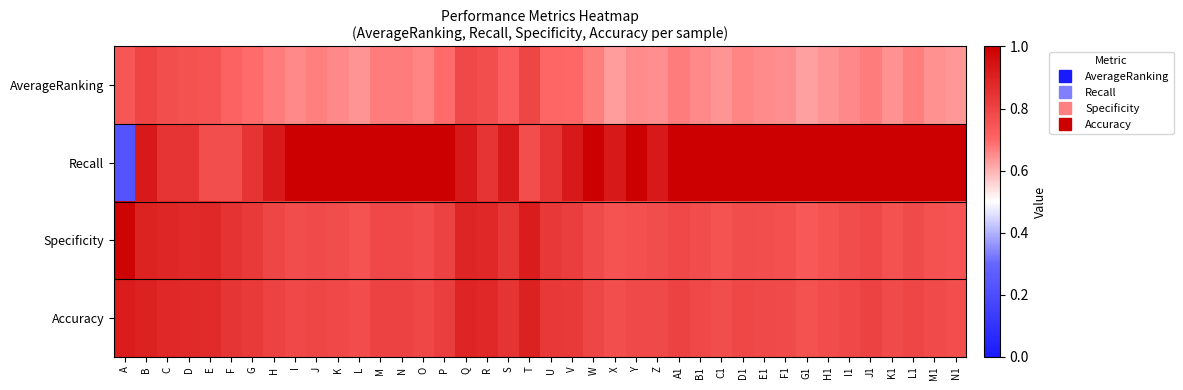

Between G and L, which is larger?

G